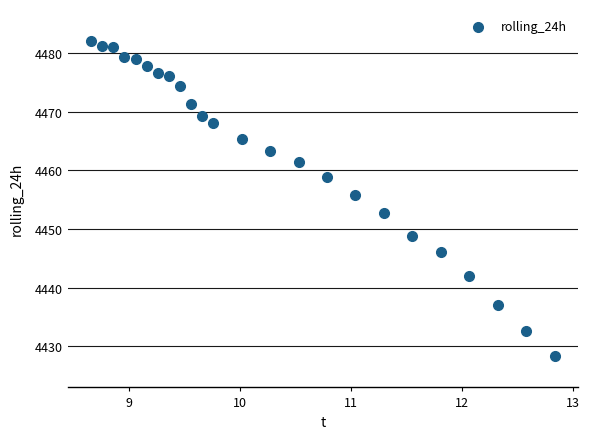

What Y value in the scatter plot is closest to 4455?

4455.7